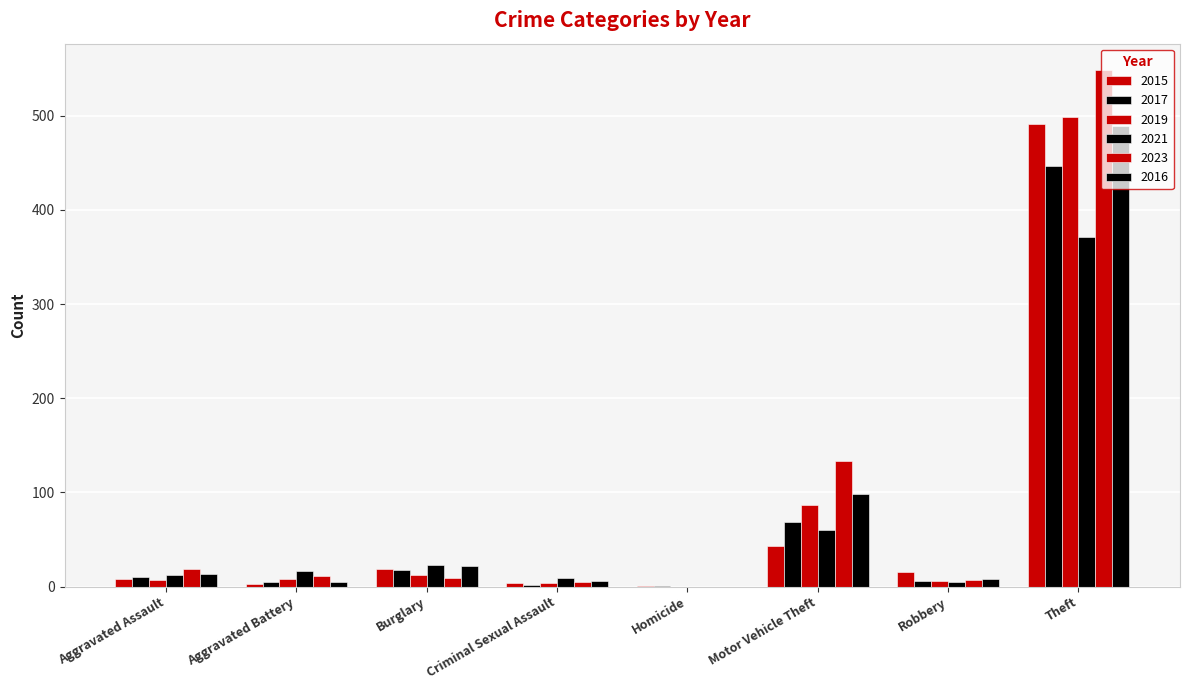

How many groups of bars are there?

8